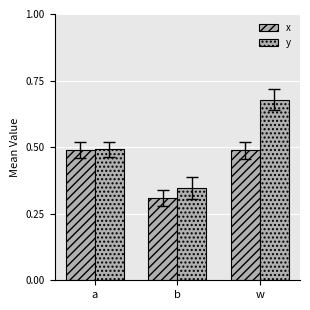

What is the difference between the y values at w and b?

0.3